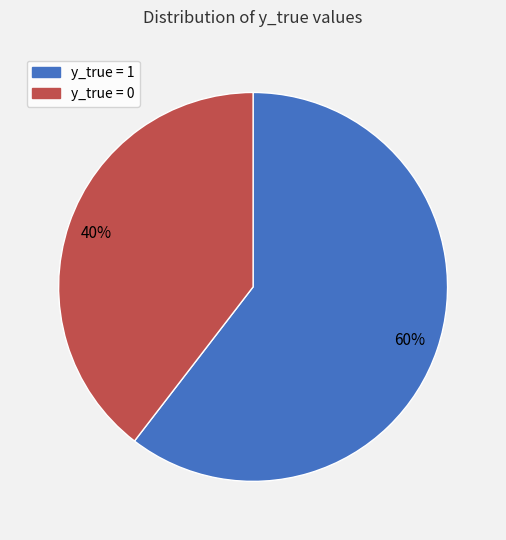

To the nearest percent, what percentage of the pie is y_true = 0?

40%